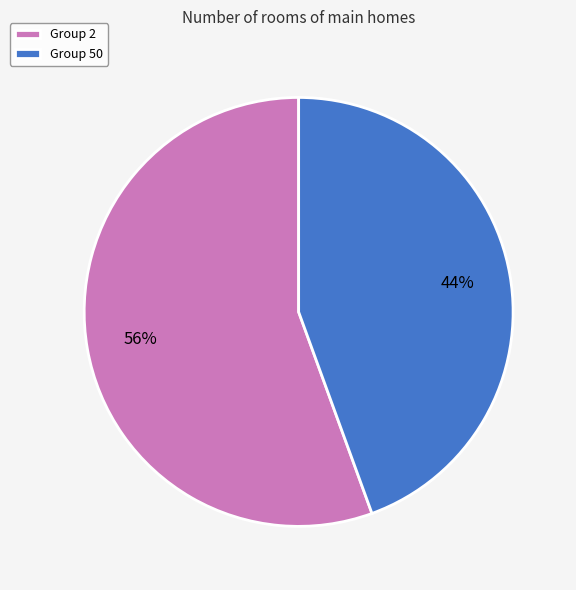

Do Group 2 and Group 50 together represent more than half of the pie?

Yes